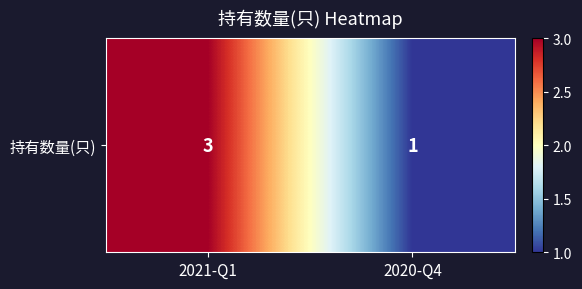

Which category has the highest value across all series?

2021-Q1